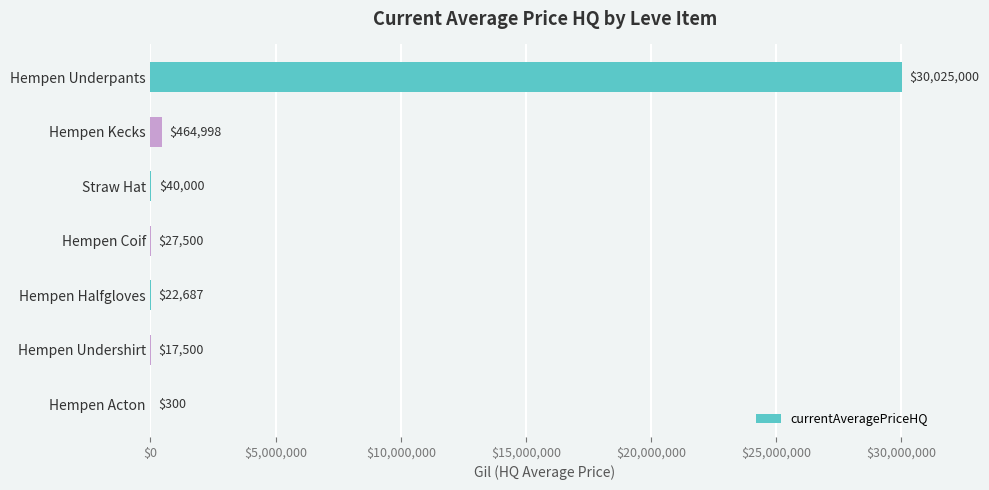

The value at Hempen Kecks is 464997.5. True or false?

True